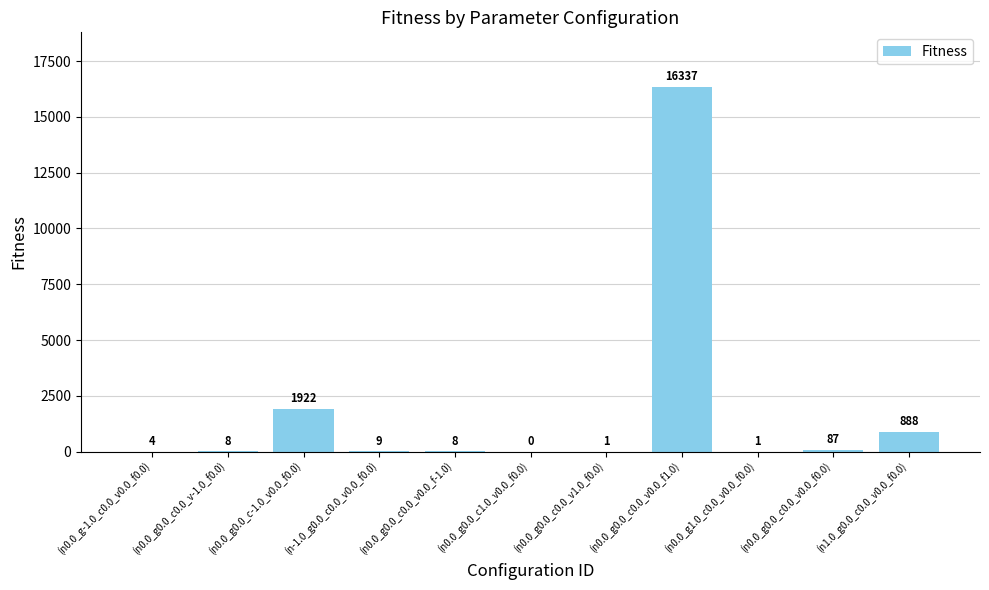

Are the bars horizontal?

No